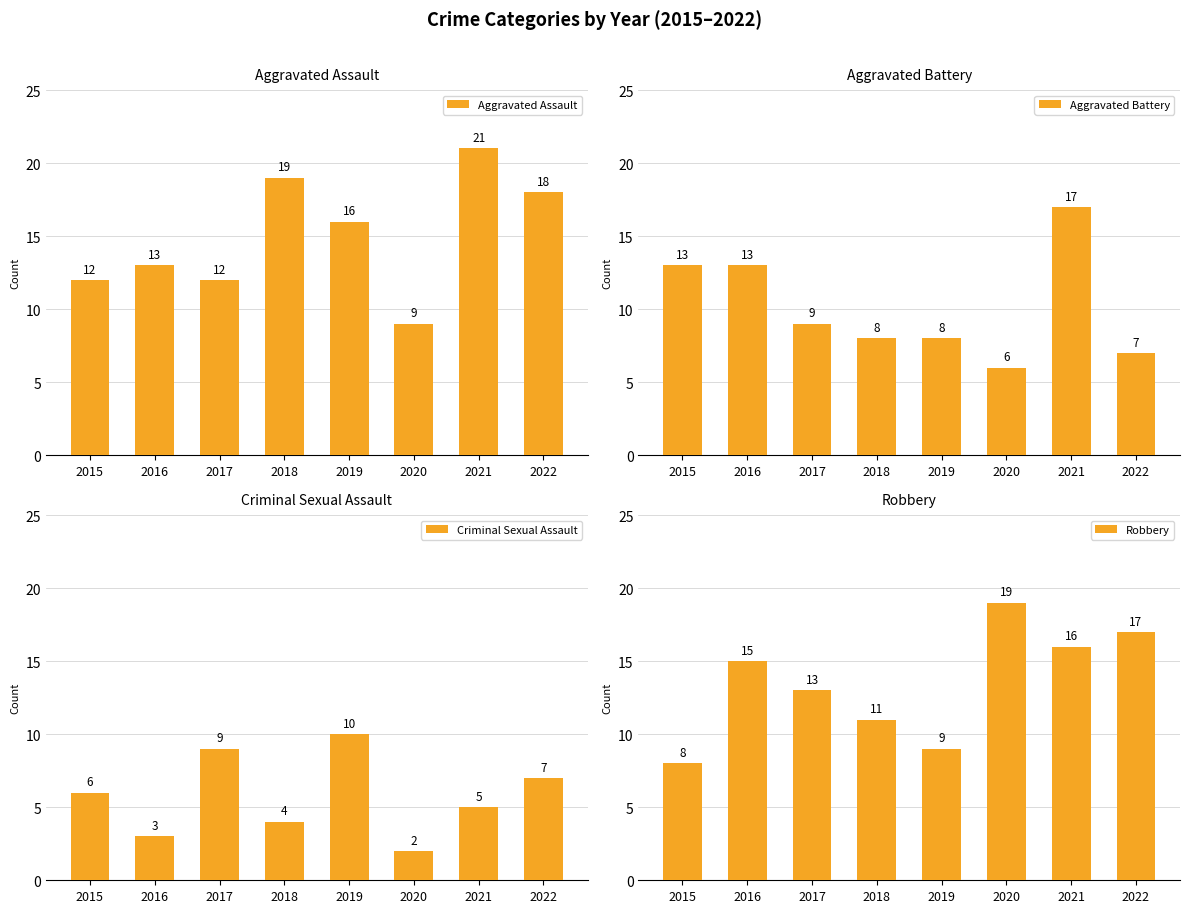

Which series has the largest total across all categories?

Aggravated Assault